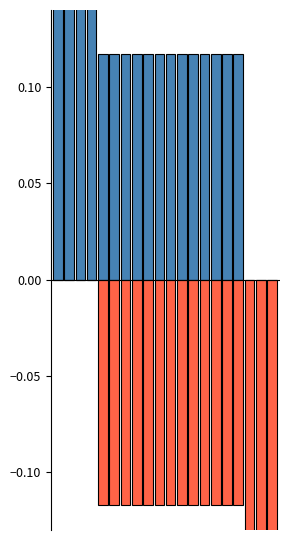

The output=0 series shows 0.0 at 2. True or false?

True